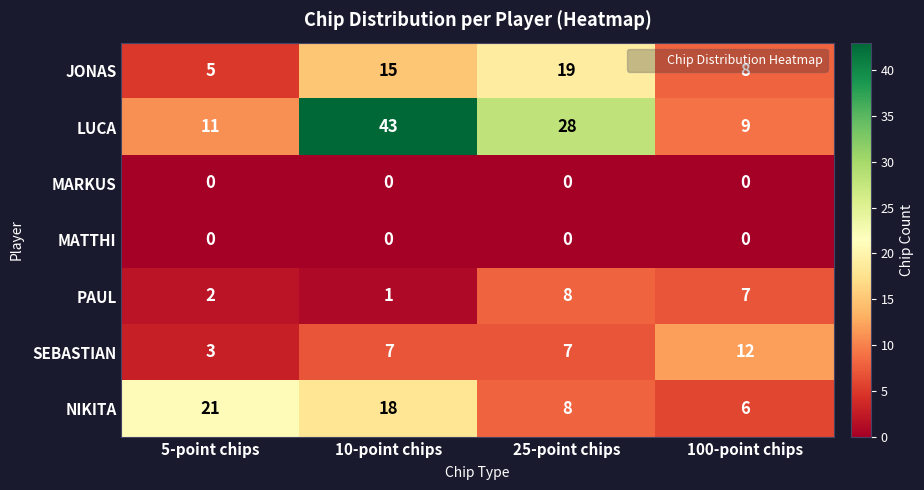

Rank the categories by PAUL value from lowest to highest.

10-point chips, 5-point chips, 100-point chips, 25-point chips